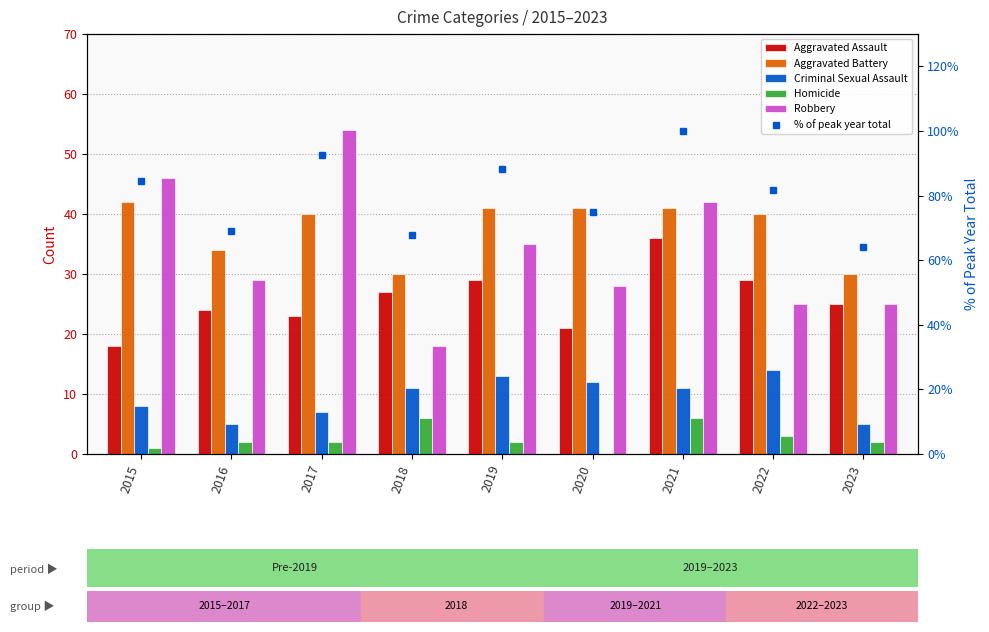

What is the value of the Robbery bar at the 2nd from the left?

29.0